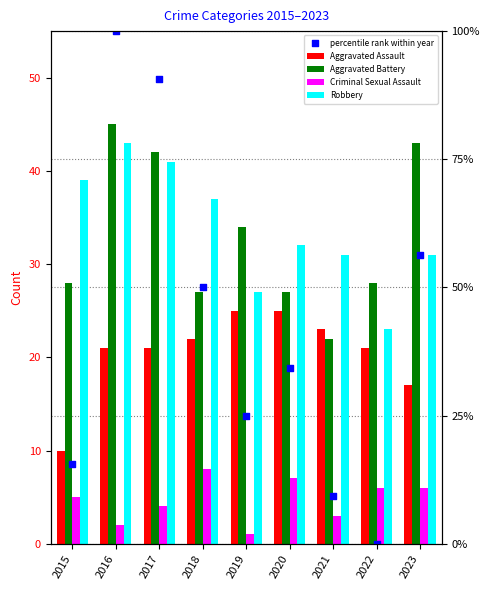

Which series has the largest total across all categories?

Robbery